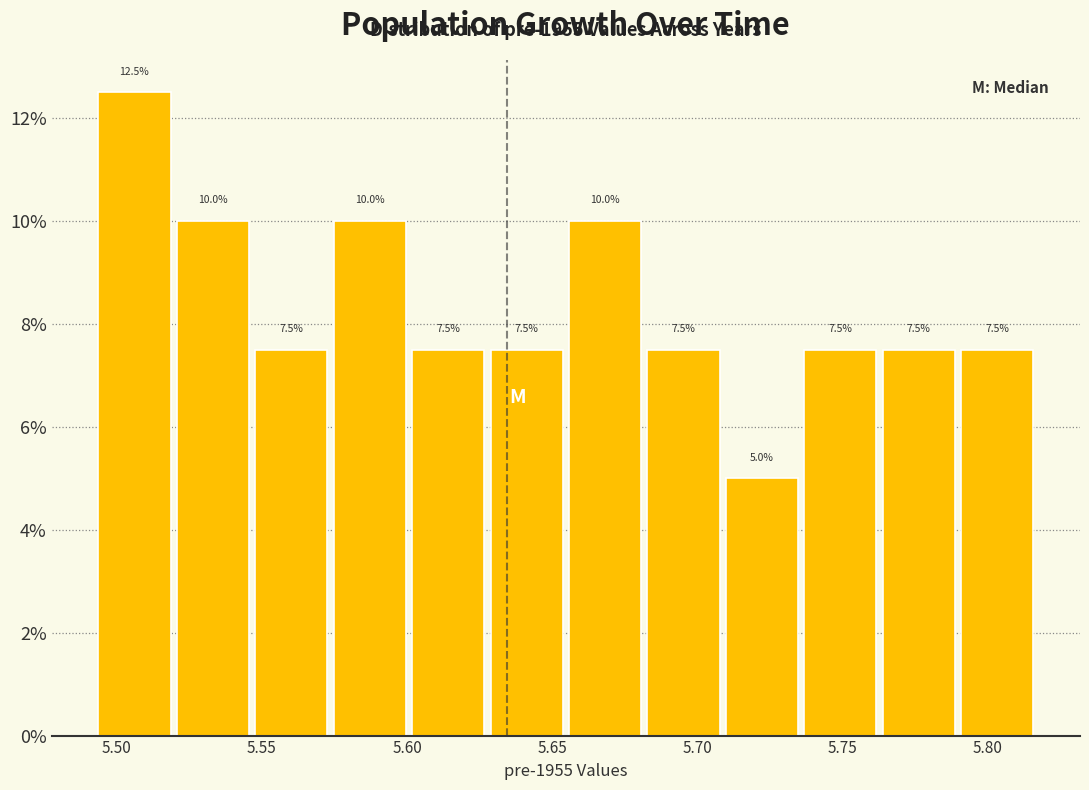

Over which range of the x-axis is the bar tallest?

5.495 to 5.520